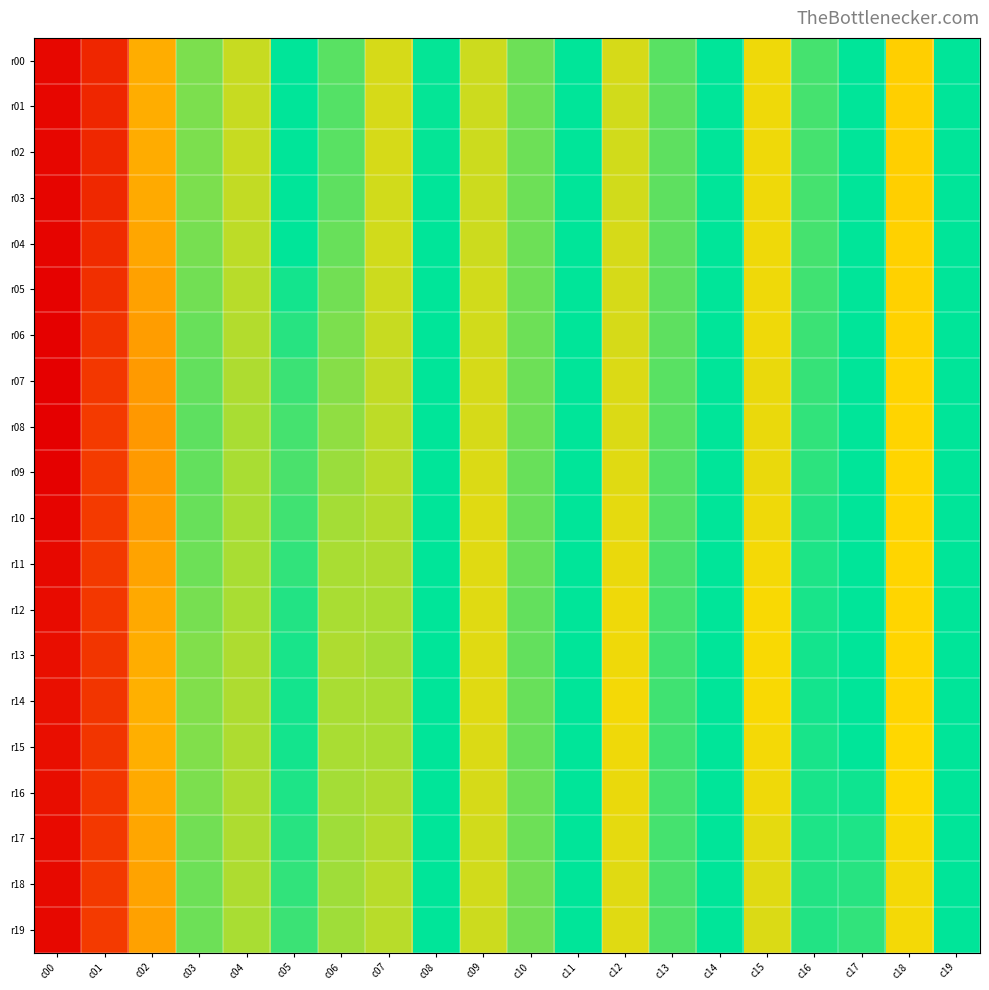

Reading right to left, list all the values displayed in this chart.

r00: c19=0.2	c18=1.0	c17=0.2	c16=0.5	c15=0.9	c14=0.3	c13=0.5	c12=0.8	c11=0.3	c10=0.6	c09=0.8	c08=0.3	c07=0.8	c06=0.5	c05=-0.2	c04=0.8	c03=0.6	c02=1.2	c01=2.5	c00=-2.9
r01: c19=0.2	c18=1.0	c17=0.2	c16=0.5	c15=0.9	c14=0.3	c13=0.5	c12=0.8	c11=0.3	c10=0.6	c09=0.8	c08=0.3	c07=0.8	c06=0.5	c05=-0.2	c04=0.8	c03=0.6	c02=1.2	c01=2.5	c00=-2.9
r02: c19=0.2	c18=1.0	c17=0.2	c16=0.5	c15=0.9	c14=0.3	c13=0.5	c12=0.8	c11=0.3	c10=0.6	c09=0.8	c08=0.3	c07=0.8	c06=0.5	c05=-0.2	c04=0.8	c03=0.6	c02=1.2	c01=2.5	c00=-2.9
r03: c19=0.2	c18=1.0	c17=0.2	c16=0.5	c15=0.9	c14=0.3	c13=0.5	c12=0.8	c11=0.3	c10=0.6	c09=0.8	c08=0.3	c07=0.8	c06=0.5	c05=-0.3	c04=0.8	c03=0.6	c02=1.3	c01=2.5	c00=-2.9
r04: c19=0.2	c18=1.0	c17=0.1	c16=0.5	c15=0.9	c14=0.2	c13=0.5	c12=0.8	c11=0.2	c10=0.6	c09=0.8	c08=0.2	c07=0.8	c06=0.5	c05=-0.3	c04=0.7	c03=0.6	c02=1.3	c01=2.5	c00=-2.9
r05: c19=0.2	c18=1.0	c17=0.0	c16=0.4	c15=0.9	c14=0.1	c13=0.5	c12=0.8	c11=0.2	c10=0.6	c09=0.8	c08=0.2	c07=0.8	c06=0.6	c05=-0.3	c04=0.7	c03=0.6	c02=1.3	c01=2.4	c00=-3.0
r06: c19=0.2	c18=0.9	c17=-0.1	c16=0.4	c15=0.9	c14=0.0	c13=0.5	c12=0.8	c11=0.1	c10=0.6	c09=0.8	c08=0.1	c07=0.8	c06=0.6	c05=-0.4	c04=0.7	c03=0.5	c02=1.4	c01=2.4	c00=-3.0
r07: c19=0.2	c18=0.9	c17=-0.1	c16=0.4	c15=0.9	c14=-0.0	c13=0.5	c12=0.8	c11=0.0	c10=0.6	c09=0.8	c08=0.1	c07=0.8	c06=0.6	c05=-0.4	c04=0.7	c03=0.5	c02=1.4	c01=2.3	c00=-3.0
r08: c19=0.2	c18=0.9	c17=-0.2	c16=0.4	c15=0.9	c14=-0.1	c13=0.5	c12=0.8	c11=-0.0	c10=0.6	c09=0.8	c08=0.0	c07=0.7	c06=0.6	c05=-0.5	c04=0.7	c03=0.5	c02=1.4	c01=2.3	c00=-3.0
r09: c19=0.2	c18=0.9	c17=-0.3	c16=0.4	c15=0.9	c14=-0.2	c13=0.5	c12=0.8	c11=-0.1	c10=0.5	c09=0.8	c08=0.0	c07=0.7	c06=0.7	c05=-0.5	c04=0.7	c03=0.5	c02=1.4	c01=2.3	c00=-3.0
r10: c19=0.2	c18=0.9	c17=-0.3	c16=0.4	c15=0.9	c14=-0.2	c13=0.5	c12=0.8	c11=-0.1	c10=0.5	c09=0.8	c08=0.0	c07=0.7	c06=0.7	c05=-0.5	c04=0.7	c03=0.5	c02=1.4	c01=2.3	c00=-2.9
r11: c19=0.1	c18=0.9	c17=-0.3	c16=0.4	c15=0.9	c14=-0.2	c13=0.5	c12=0.8	c11=-0.1	c10=0.5	c09=0.8	c08=0.0	c07=0.7	c06=0.7	c05=-0.4	c04=0.7	c03=0.6	c02=1.3	c01=2.3	c00=-2.9
r12: c19=0.2	c18=0.9	c17=-0.3	c16=0.4	c15=0.9	c14=-0.2	c13=0.5	c12=0.9	c11=-0.1	c10=0.5	c09=0.8	c08=0.1	c07=0.7	c06=0.7	c05=-0.4	c04=0.7	c03=0.6	c02=1.3	c01=2.3	c00=-2.9
r13: c19=0.2	c18=0.9	c17=-0.3	c16=0.3	c15=0.9	c14=-0.2	c13=0.5	c12=0.9	c11=-0.1	c10=0.5	c09=0.8	c08=0.1	c07=0.7	c06=0.7	c05=-0.4	c04=0.7	c03=0.6	c02=1.2	c01=2.4	c00=-2.8
r14: c19=0.2	c18=0.9	c17=-0.3	c16=0.3	c15=0.9	c14=-0.1	c13=0.5	c12=0.9	c11=-0.1	c10=0.5	c09=0.8	c08=0.1	c07=0.7	c06=0.7	c05=-0.3	c04=0.7	c03=0.6	c02=1.2	c01=2.4	c00=-2.8
r15: c19=0.2	c18=0.9	c17=-0.3	c16=0.4	c15=0.9	c14=-0.2	c13=0.5	c12=0.9	c11=-0.1	c10=0.5	c09=0.8	c08=0.1	c07=0.7	c06=0.7	c05=-0.3	c04=0.7	c03=0.6	c02=1.2	c01=2.4	c00=-2.8
r16: c19=0.2	c18=0.9	c17=-0.3	c16=0.4	c15=0.9	c14=-0.2	c13=0.5	c12=0.9	c11=-0.2	c10=0.6	c09=0.8	c08=0.1	c07=0.7	c06=0.7	c05=-0.4	c04=0.7	c03=0.6	c02=1.3	c01=2.3	c00=-2.8
r17: c19=0.2	c18=0.9	c17=-0.4	c16=0.4	c15=0.8	c14=-0.2	c13=0.5	c12=0.8	c11=-0.2	c10=0.6	c09=0.8	c08=0.0	c07=0.7	c06=0.7	c05=-0.4	c04=0.7	c03=0.6	c02=1.3	c01=2.3	c00=-2.9
r18: c19=0.2	c18=0.9	c17=-0.4	c16=0.4	c15=0.8	c14=-0.3	c13=0.5	c12=0.8	c11=-0.2	c10=0.6	c09=0.8	c08=0.0	c07=0.7	c06=0.7	c05=-0.4	c04=0.7	c03=0.6	c02=1.3	c01=2.3	c00=-2.9
r19: c19=0.2	c18=0.9	c17=-0.4	c16=0.4	c15=0.8	c14=-0.3	c13=0.5	c12=0.8	c11=-0.2	c10=0.6	c09=0.8	c08=-0.0	c07=0.7	c06=0.7	c05=-0.4	c04=0.7	c03=0.6	c02=1.3	c01=2.3	c00=-2.9